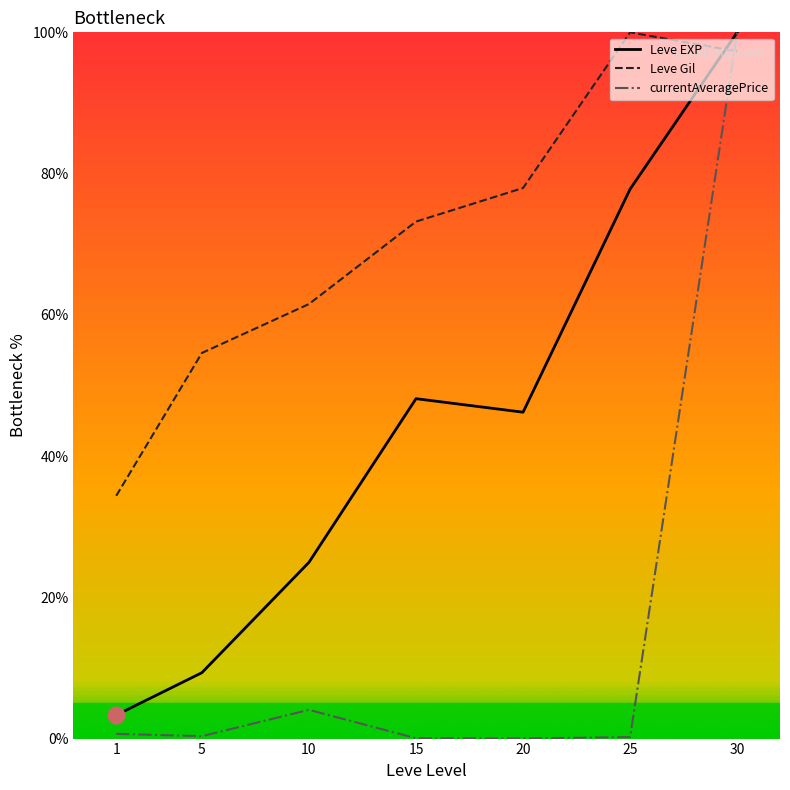

The value of Leve Gil at 30 is 155.7. True or false?

False